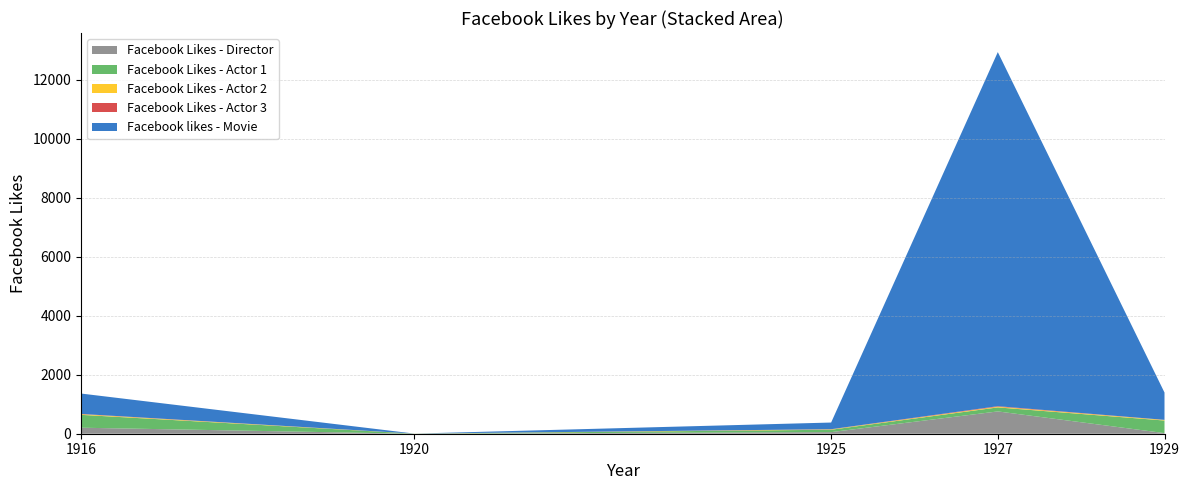

Reading right to left, extract all data points from this chart.

Facebook Likes - Director: 21	756	54	0	204
Facebook Likes - Actor 1: 426	136	81	2	436
Facebook Likes - Actor 2: 20	23	12	2	22
Facebook Likes - Actor 3: 3	18	6	0	9
Facebook likes - Movie: 926	12000	226	0	691